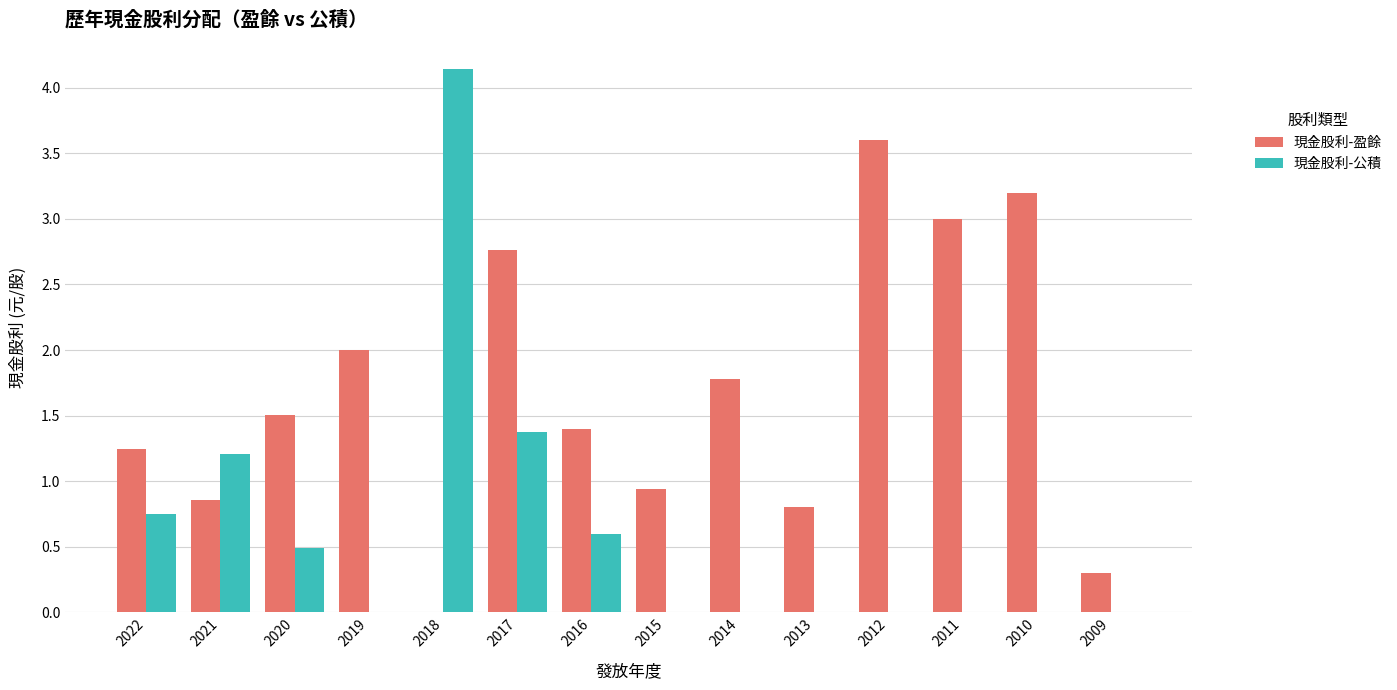

Which category has the highest value in the 現金股利-公積 series?

2018